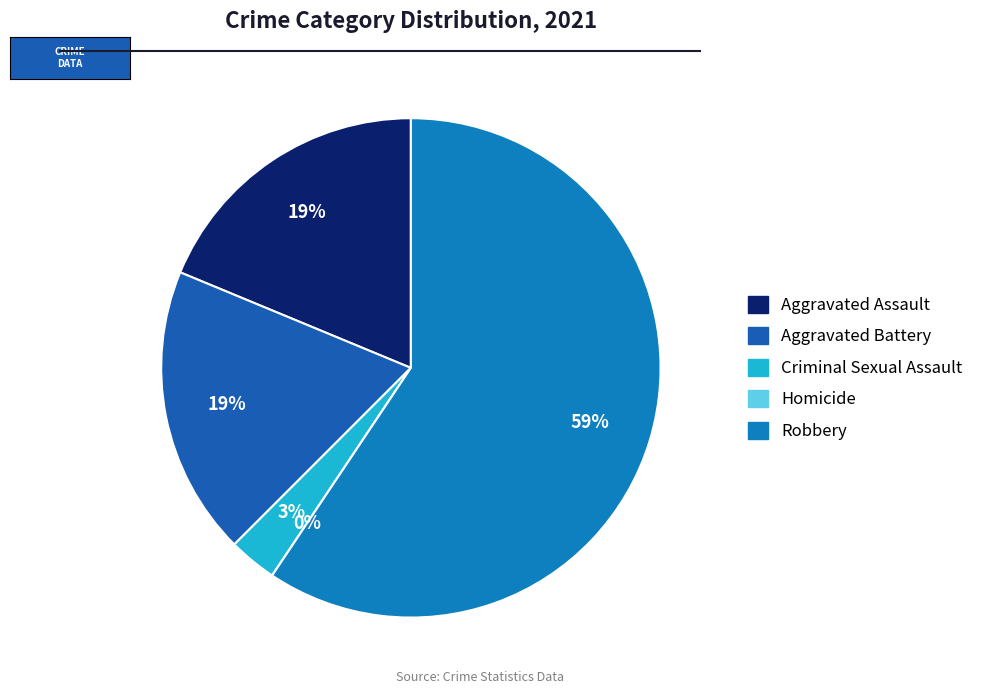

To the nearest percent, what percentage of the pie is Aggravated Assault?

19%